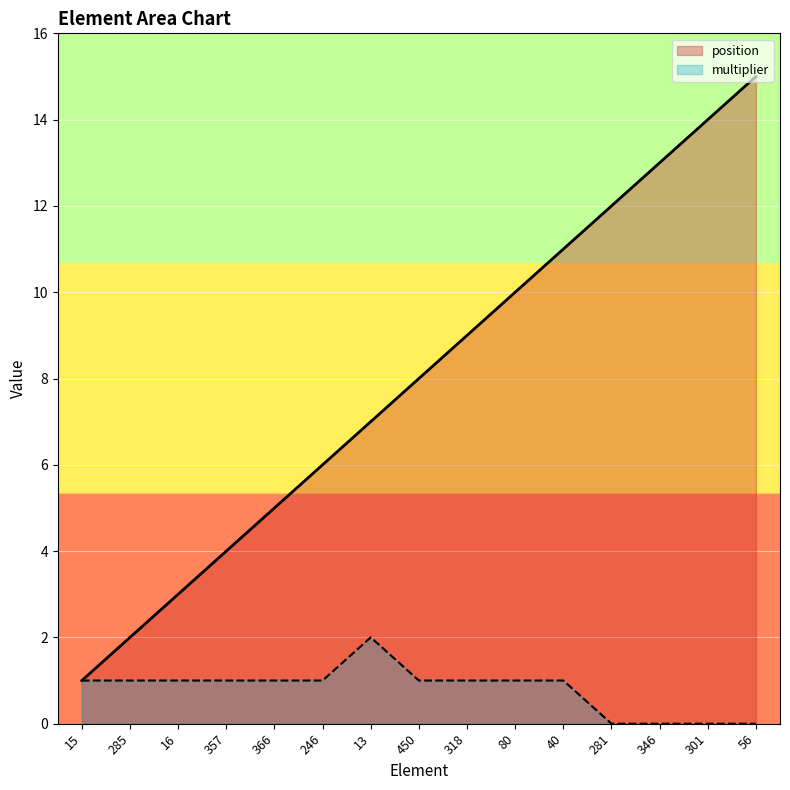

What is the difference between the multiplier values at 346 and 80?

1